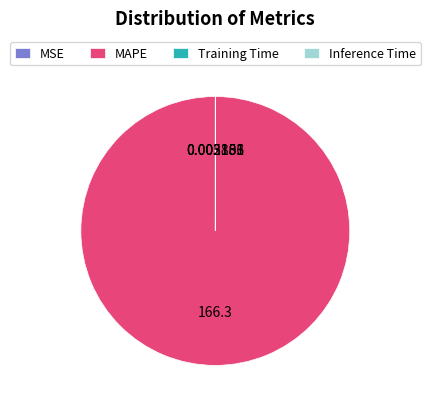

Is there a majority slice in this chart?

Yes